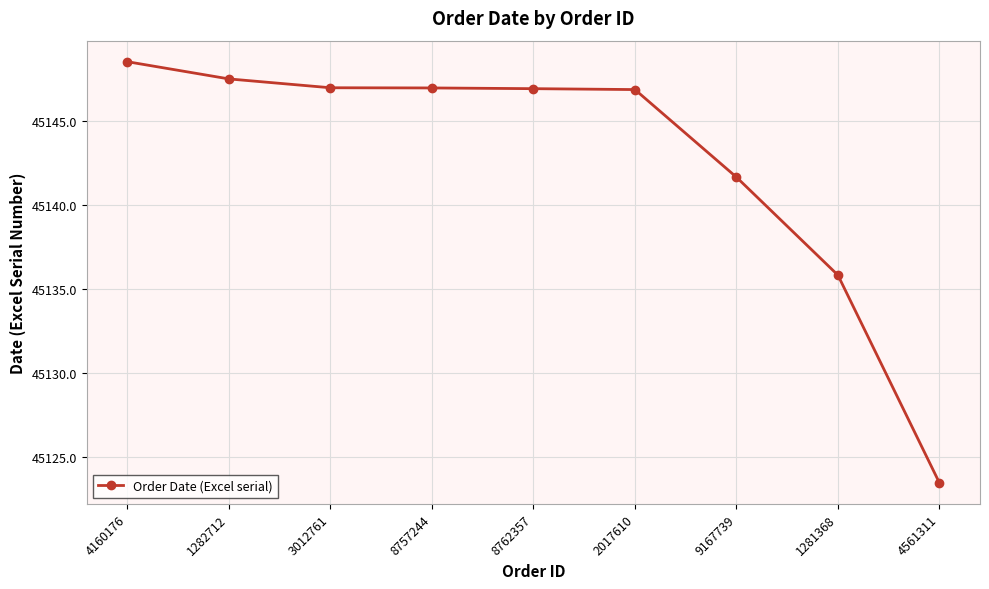

How many lines are shown in the chart?

1